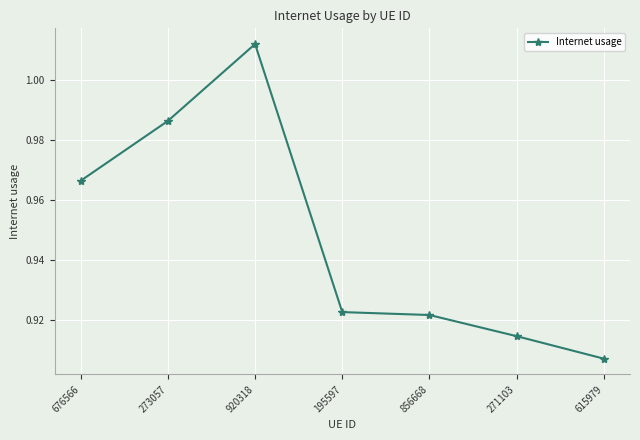

What is the label of the 5th point from the left?

856668